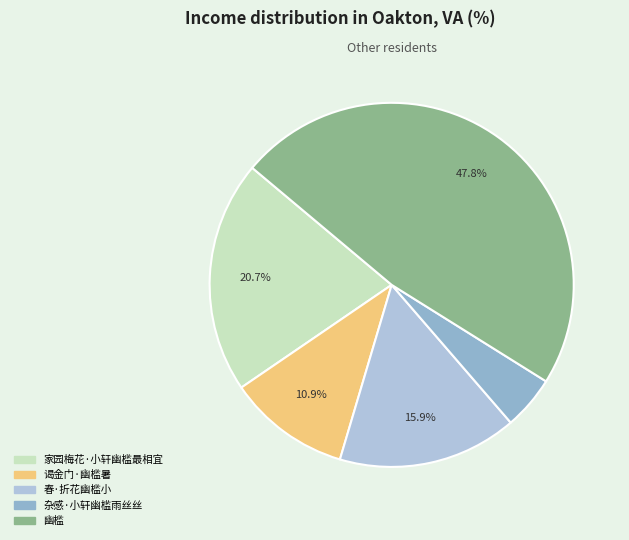

How many segments does this pie chart have?

5